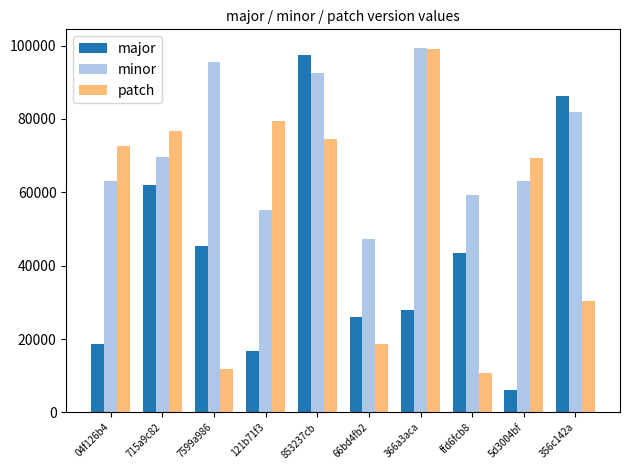

What are all the series names shown in the legend?

major, minor, patch